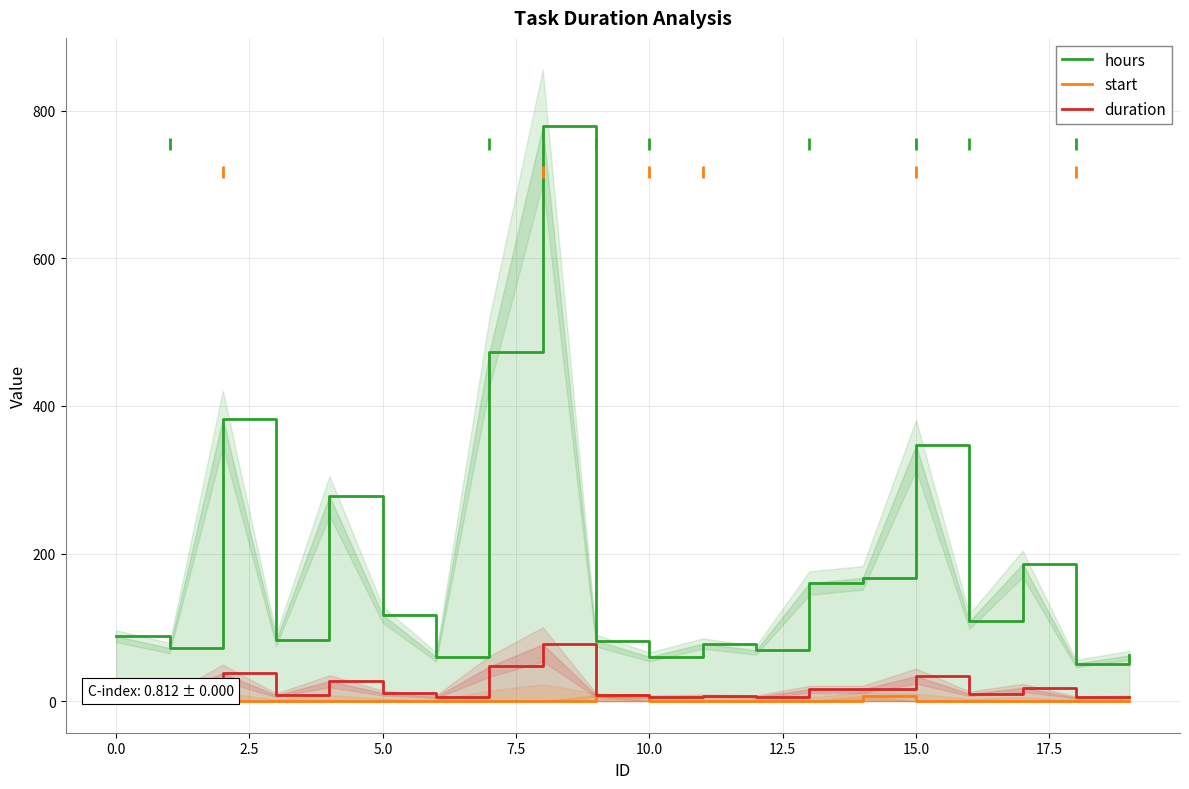

Between 11 and 13, which is larger?

13